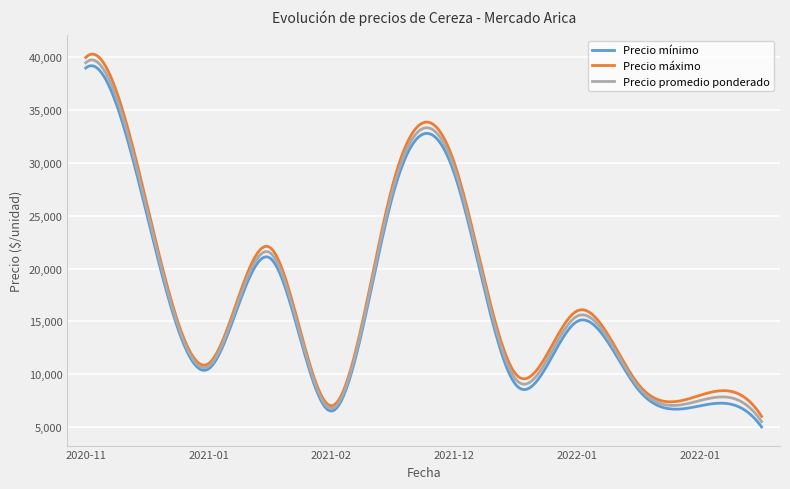

What is the greatest value displayed?

40321.1